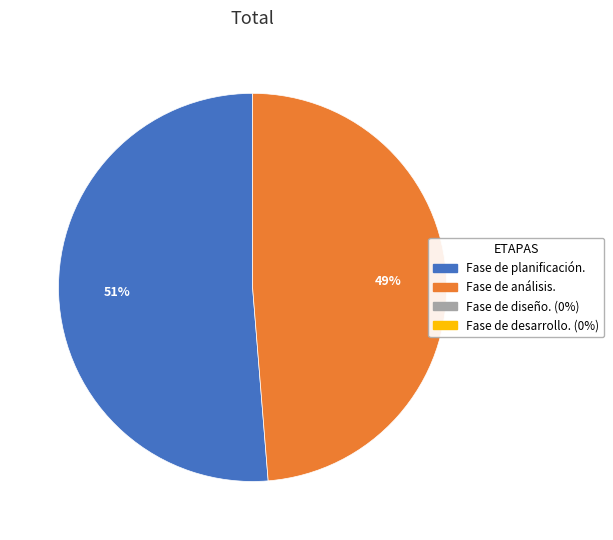

Is there any slice that represents more than half of the pie?

Yes